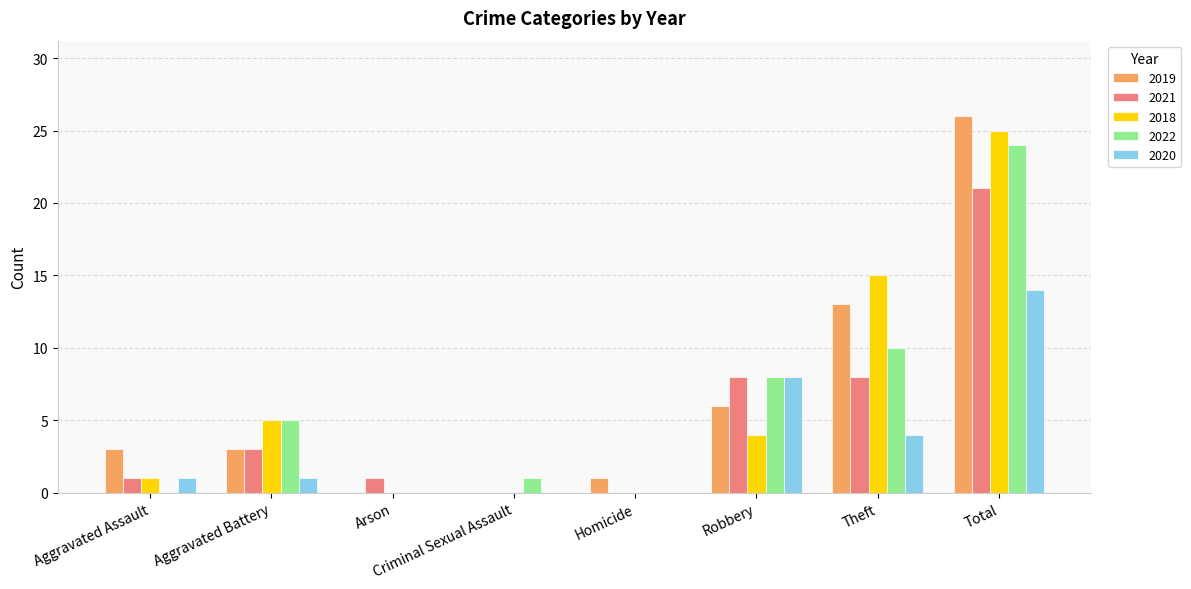

Is the value of 2019 at Robbery greater than the value of 2021 at Arson?

Yes